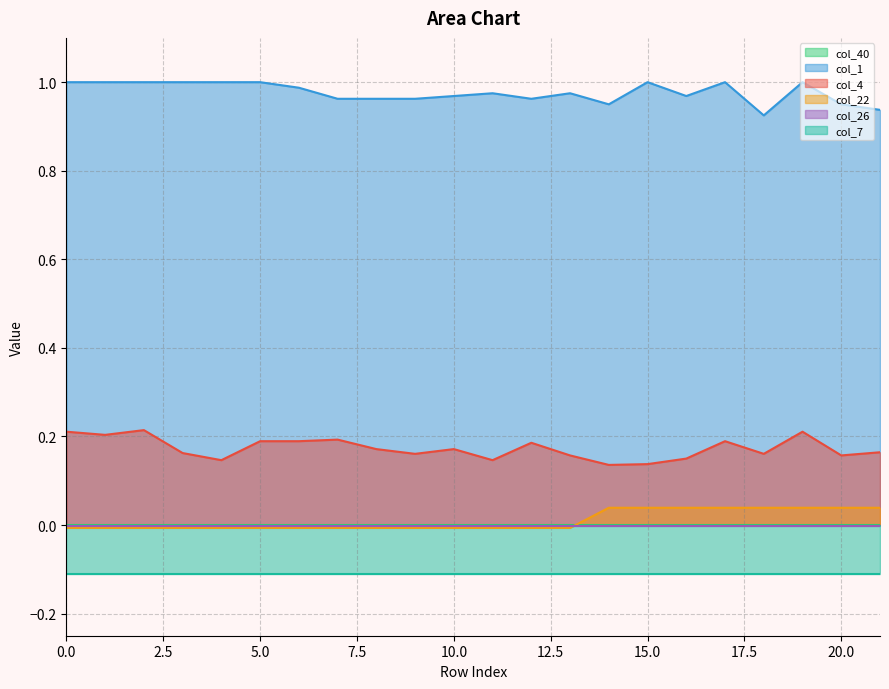

True or false: col_1 and col_22 cross at least once.

False